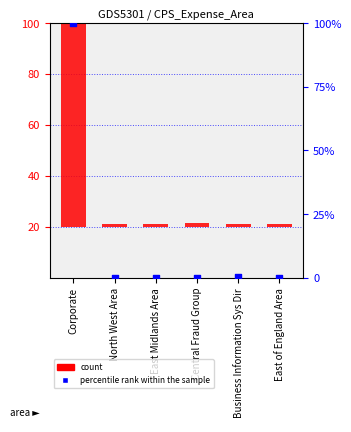

What are all the series names shown in the legend?

count, percentile rank within the sample